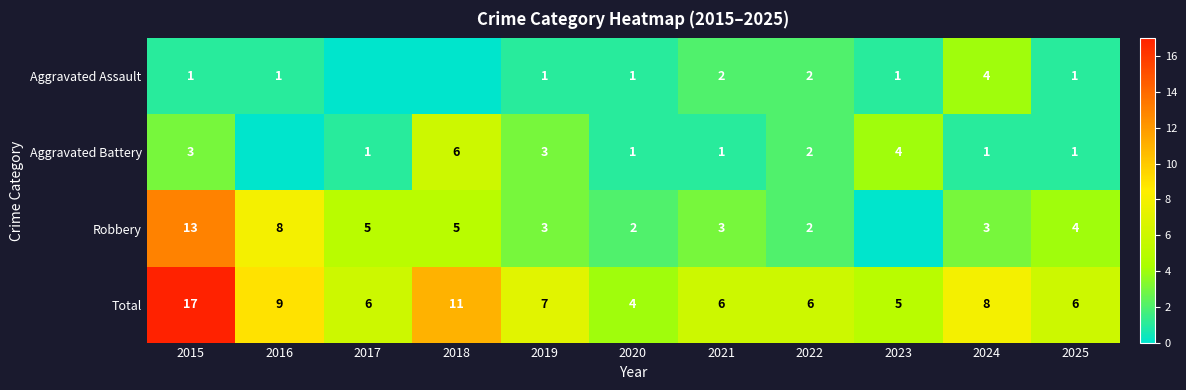

At 2015, list the series in order from smallest to largest.

Aggravated Assault, Aggravated Battery, Robbery, Total